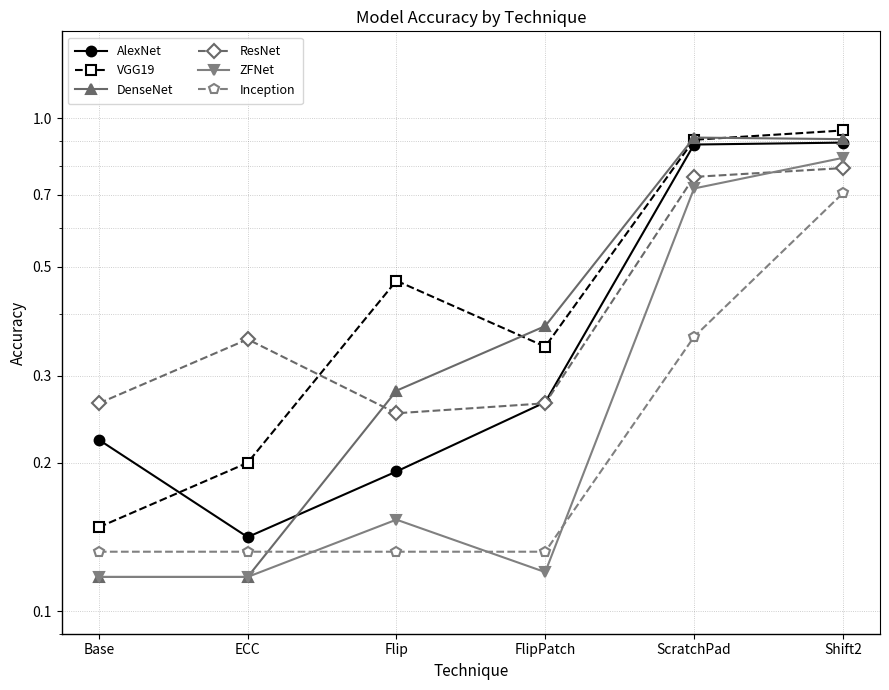

Between which two adjacent categories do VGG19 and AlexNet first intersect?

Base and ECC